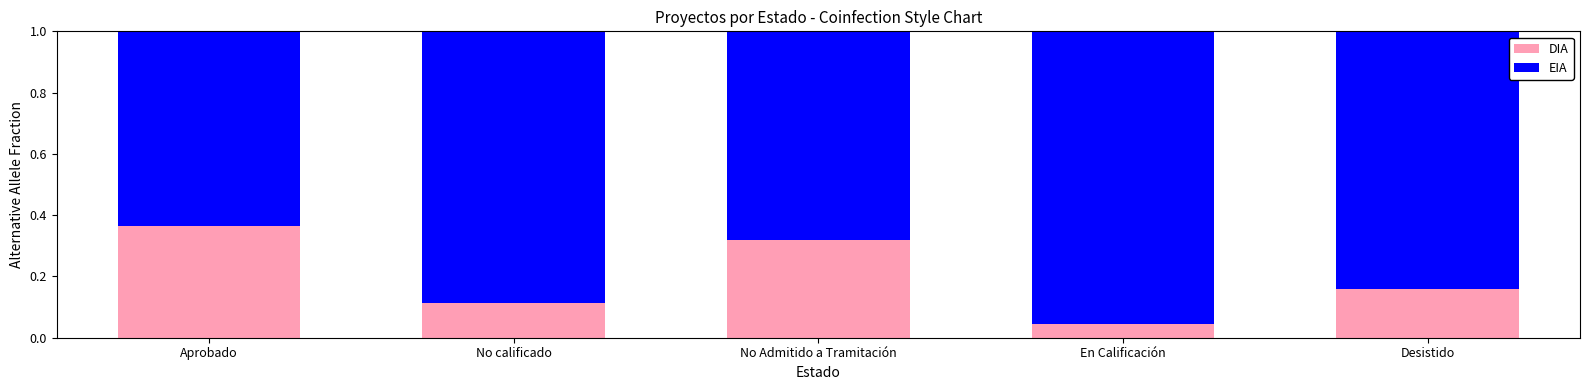

Where is DIA nearest to the value 0?

En Calificación